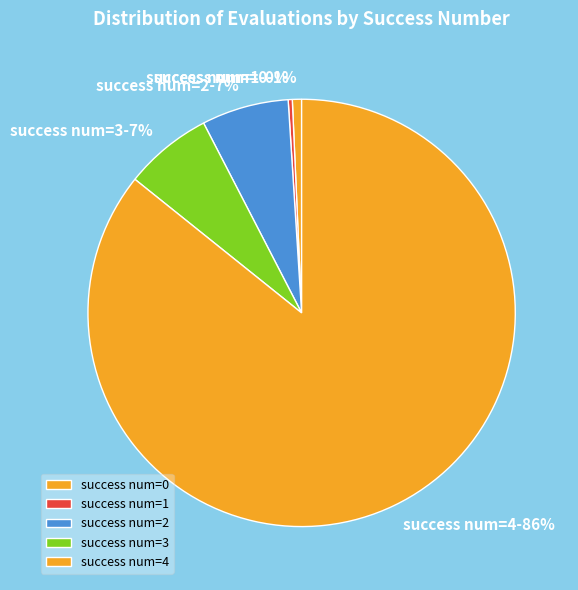

What percentage is the success num=2 slice, to the nearest percent?

7%